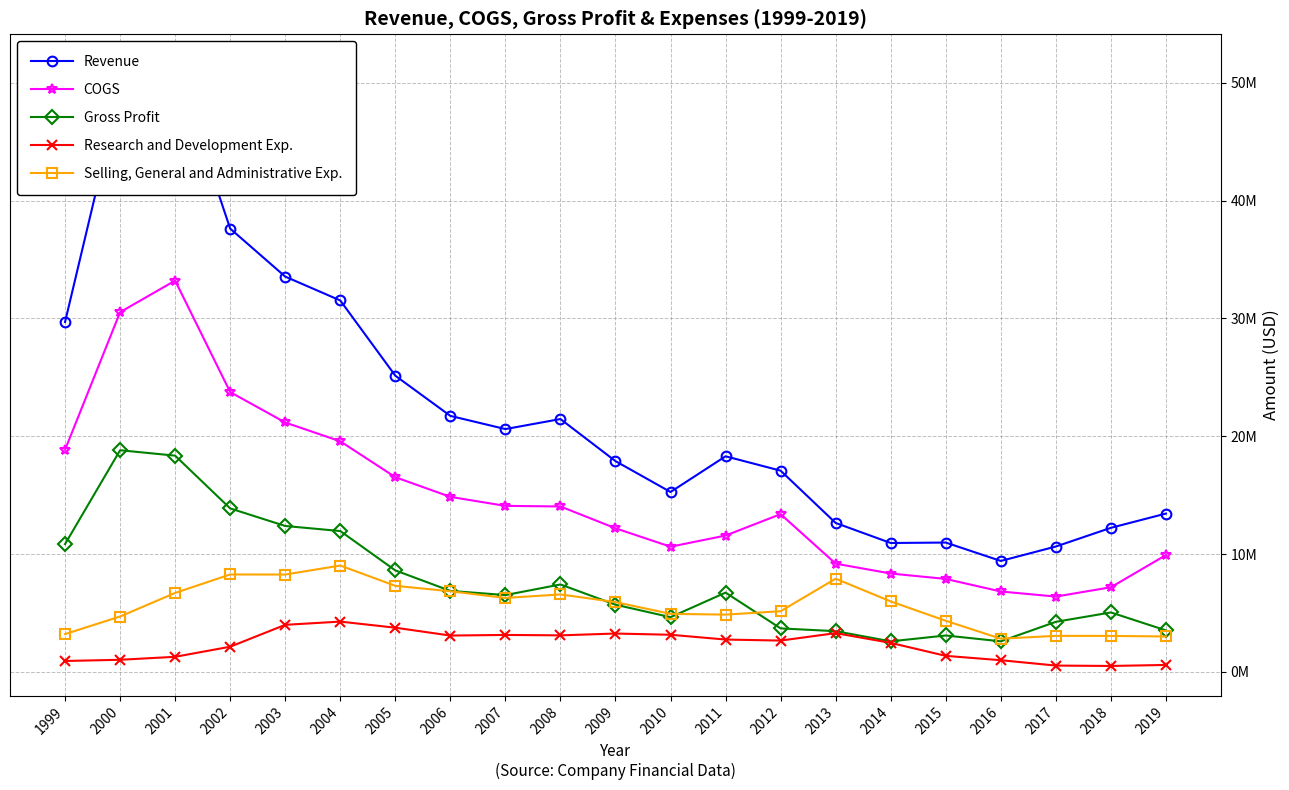

What is the difference between the highest and lowest values at 2017?

10106000